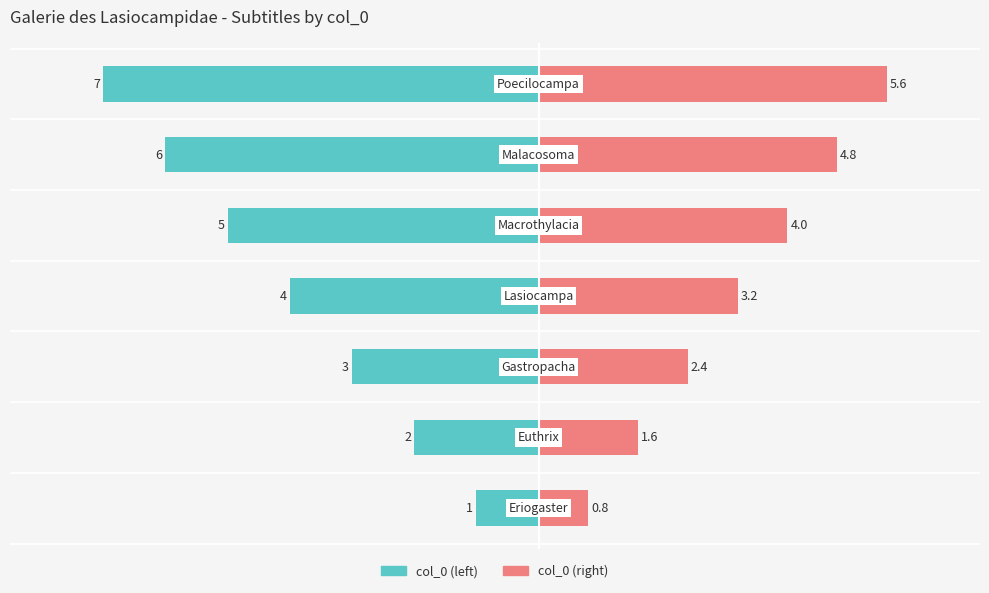

What is the difference between the second highest and second lowest values in the col_0 (left) series?

4.0